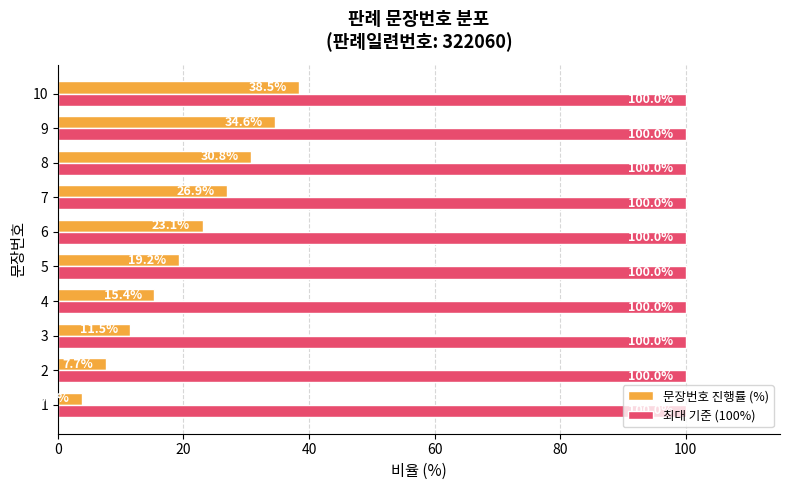

True or false: 최대 기준 (100%) has a value of 143.0 at 5.

False